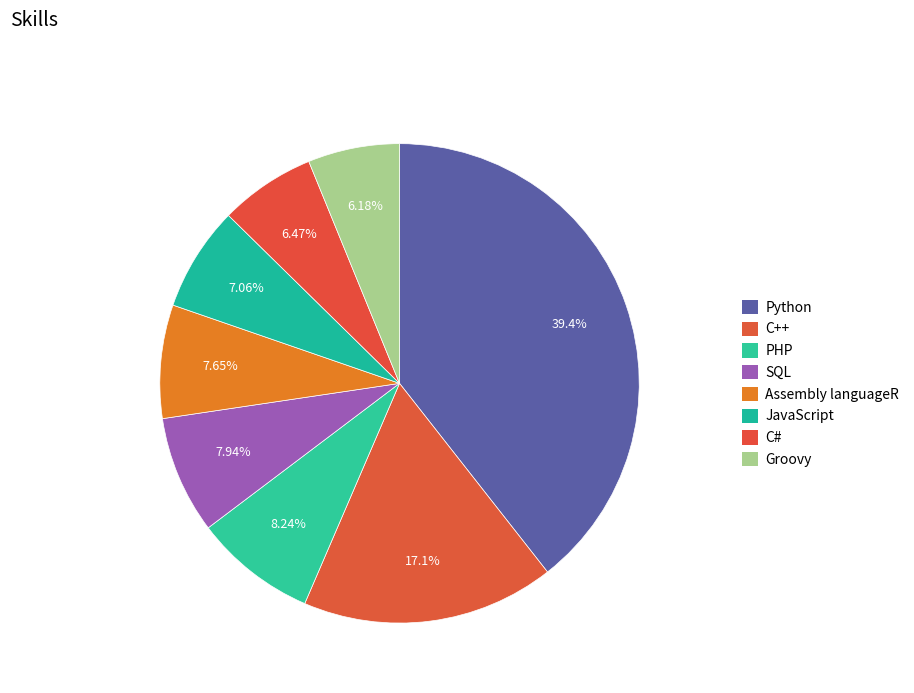

How many slices are in this pie chart?

8